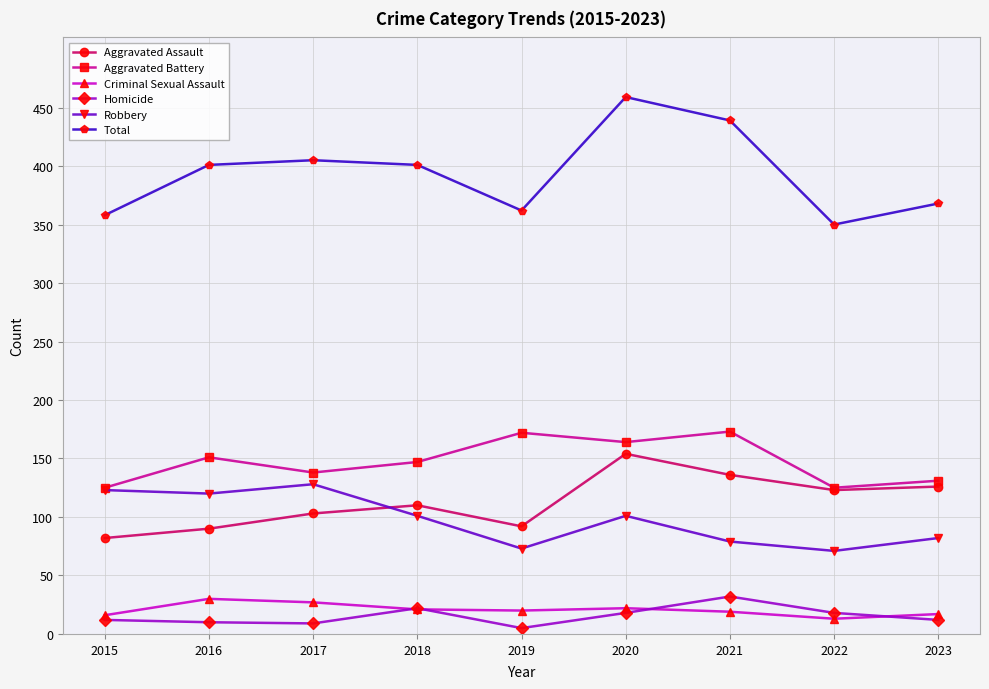

True or false: Robbery and Criminal Sexual Assault intersect in this chart.

False